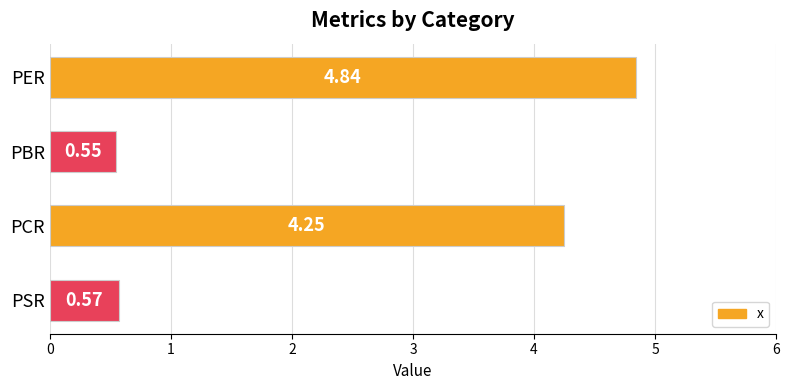

What is the difference between the maximum and minimum values?

4.3